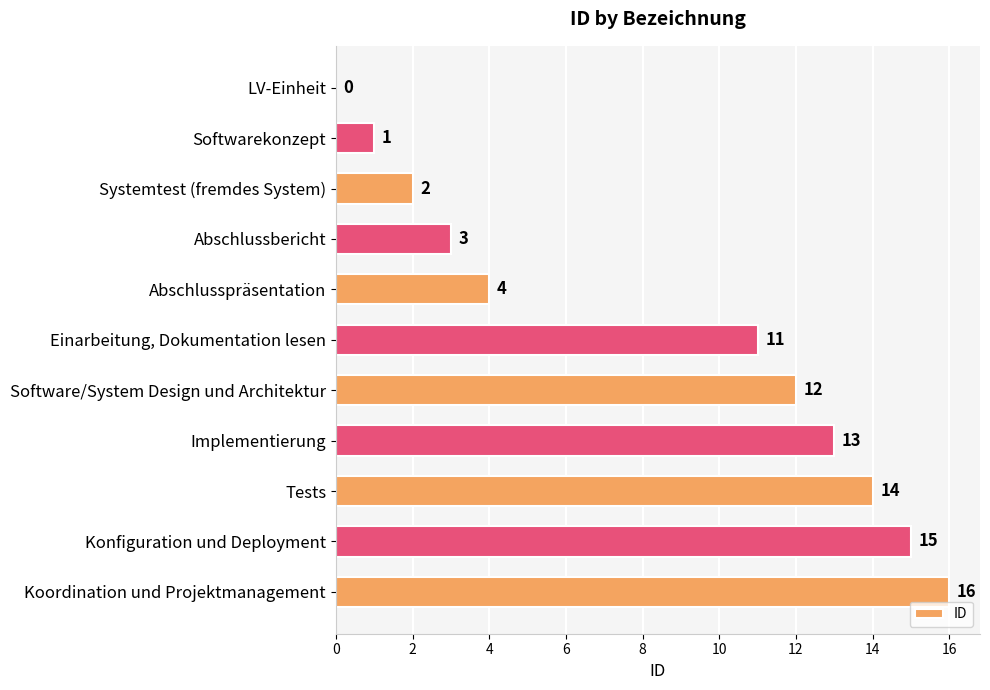

How many values are above zero?

10